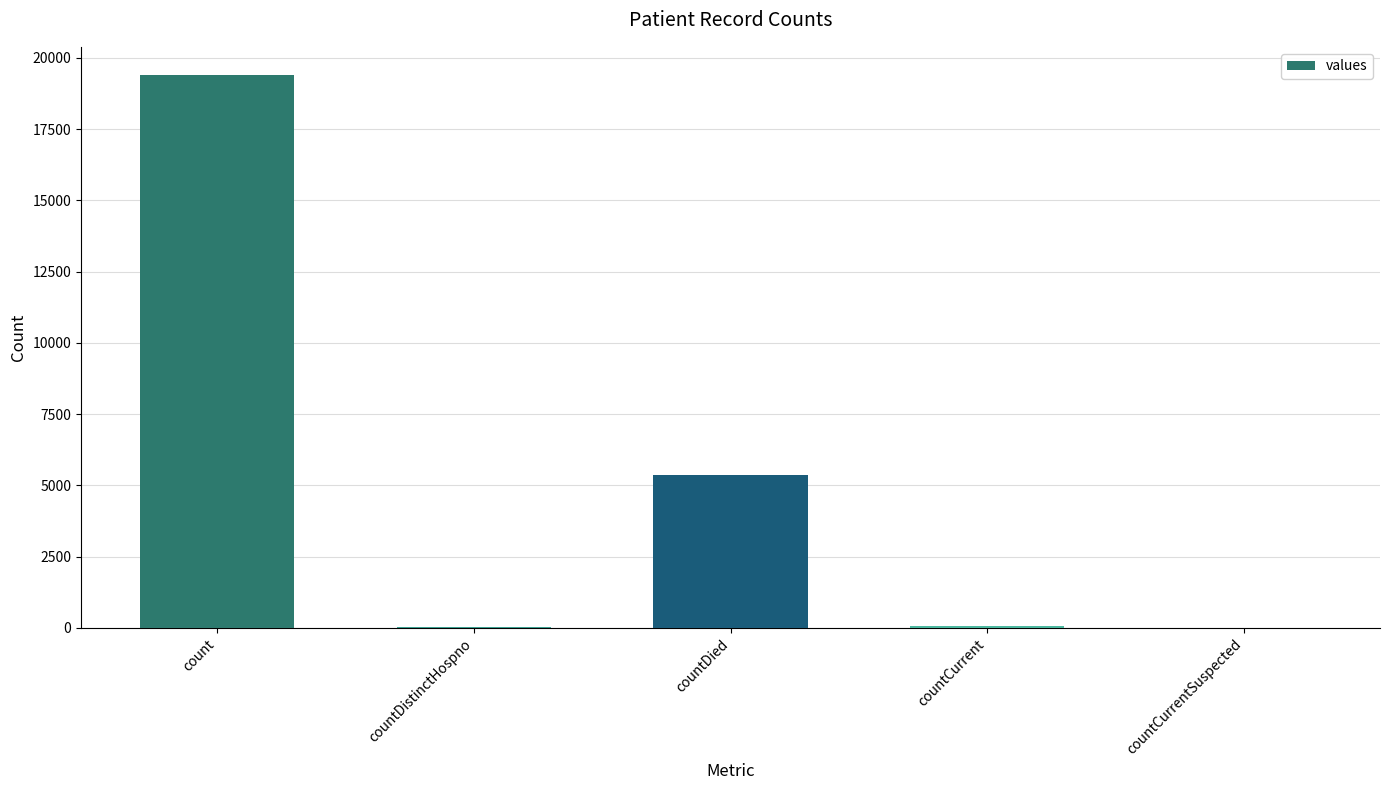

Where is the data nearest to the value 9710?

countDied